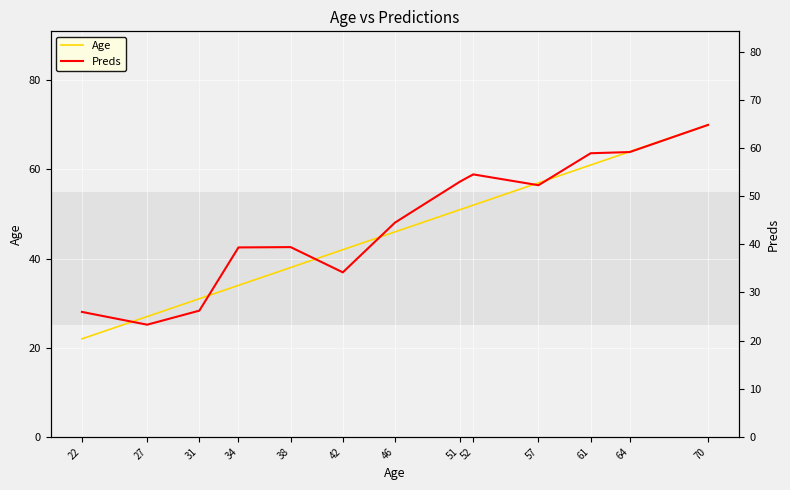

Which series has the largest total across all categories?

Age